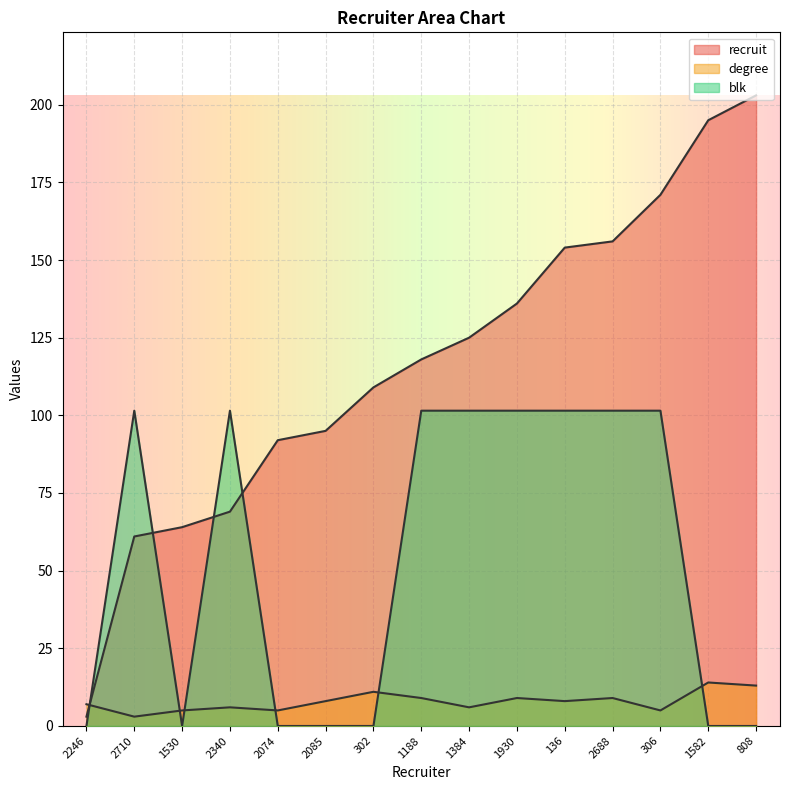

Which series has the largest total across all categories?

recruit